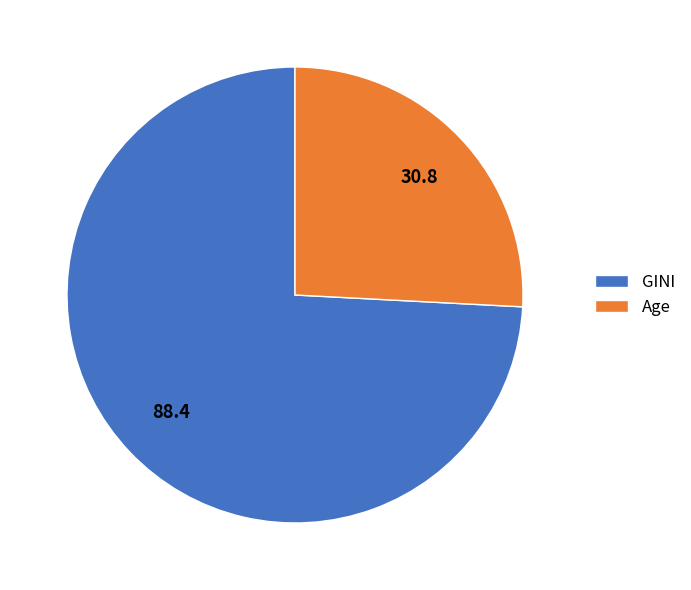

Is the sum of Age and GINI greater than half?

Yes